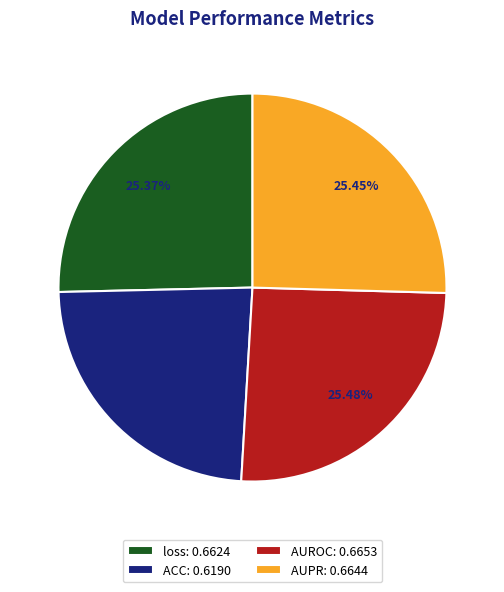

The ACC slice represents 11% of the pie. True or false?

False